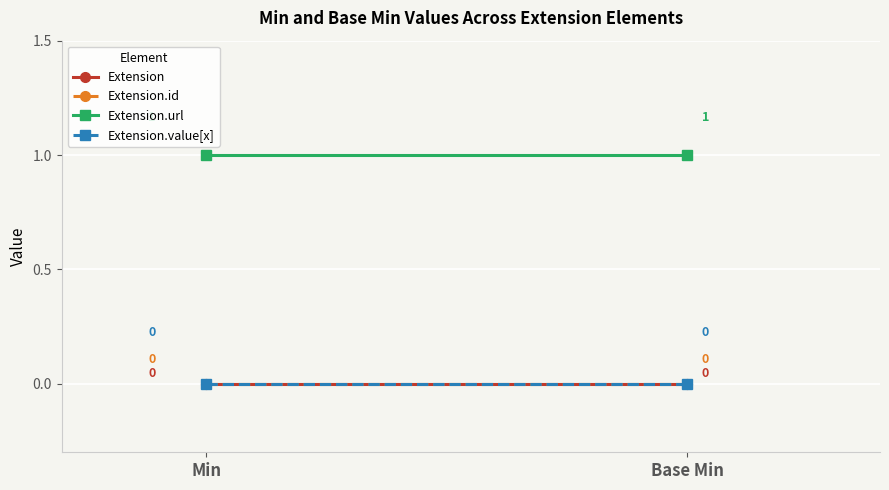

What position from the left is Base Min?

2